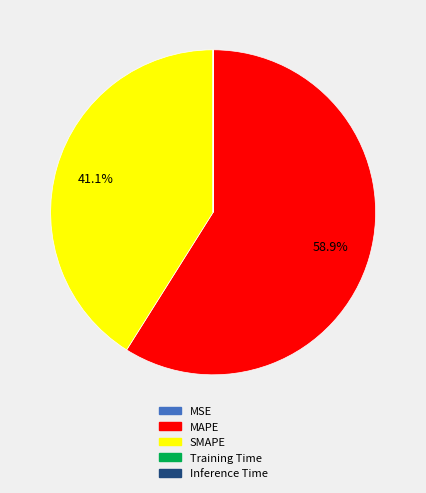

Does MAPE represent more than half of the total?

Yes